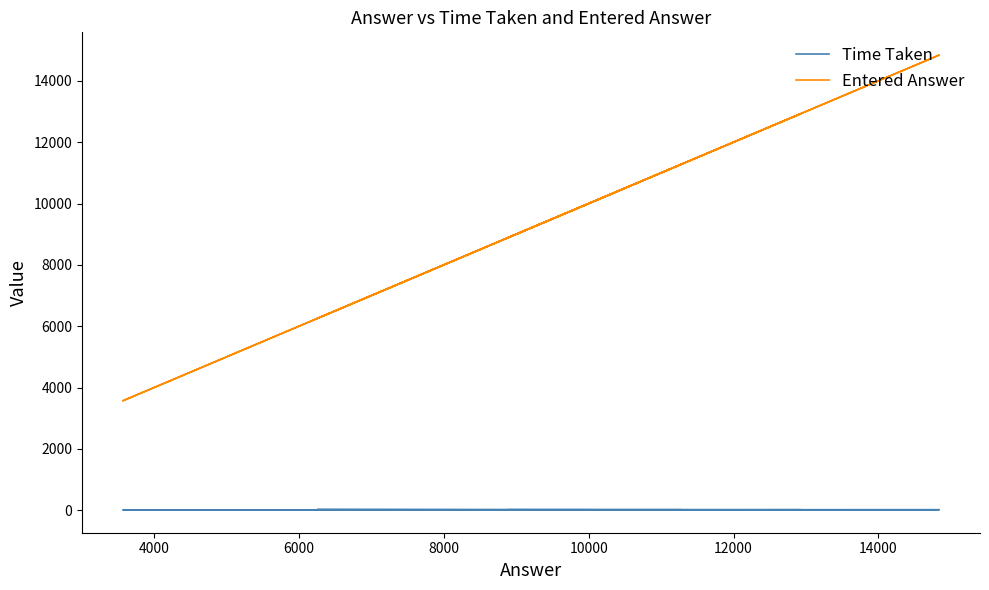

The Time Taken series shows 17.2 at 6000. True or false?

True